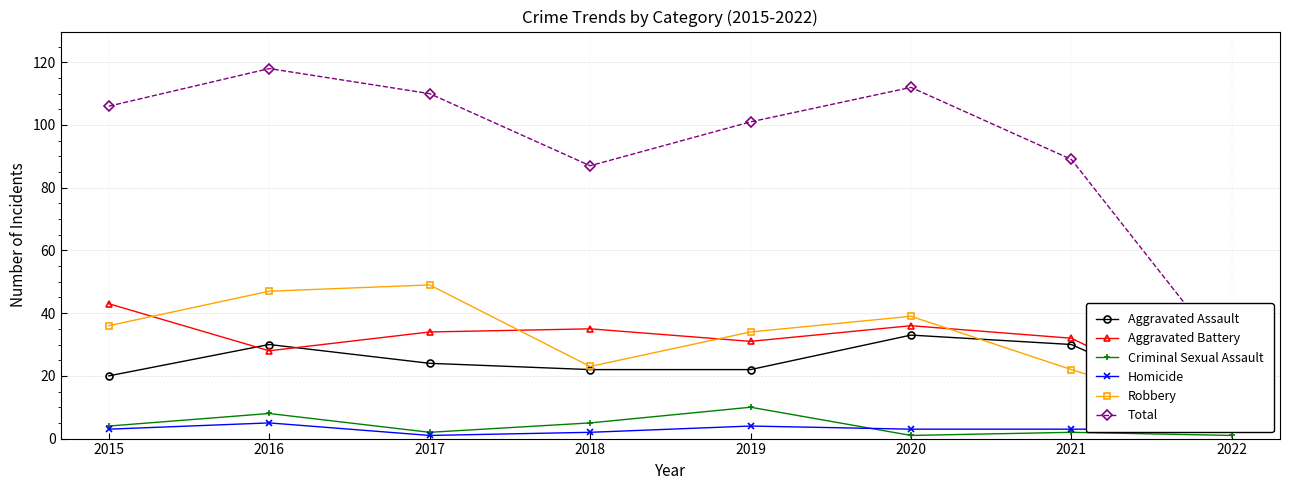

In Criminal Sexual Assault, how many points are higher than both neighbors (excluding endpoints)?

3